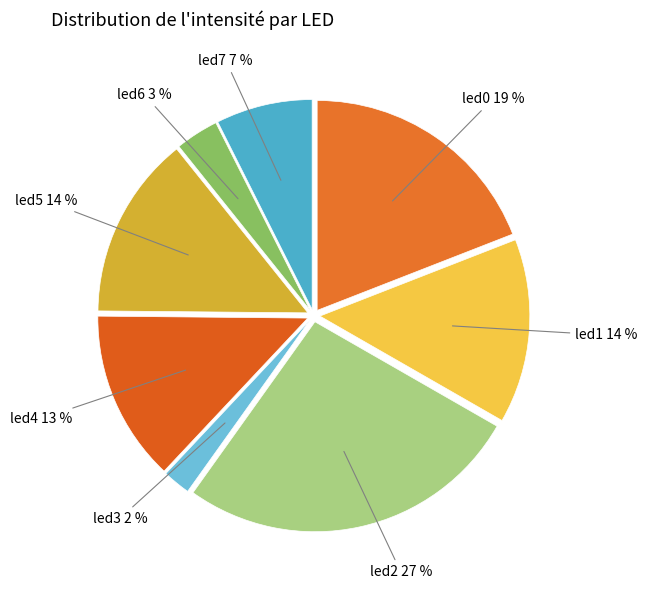

Is the sum of led4 and led1 greater than half?

No